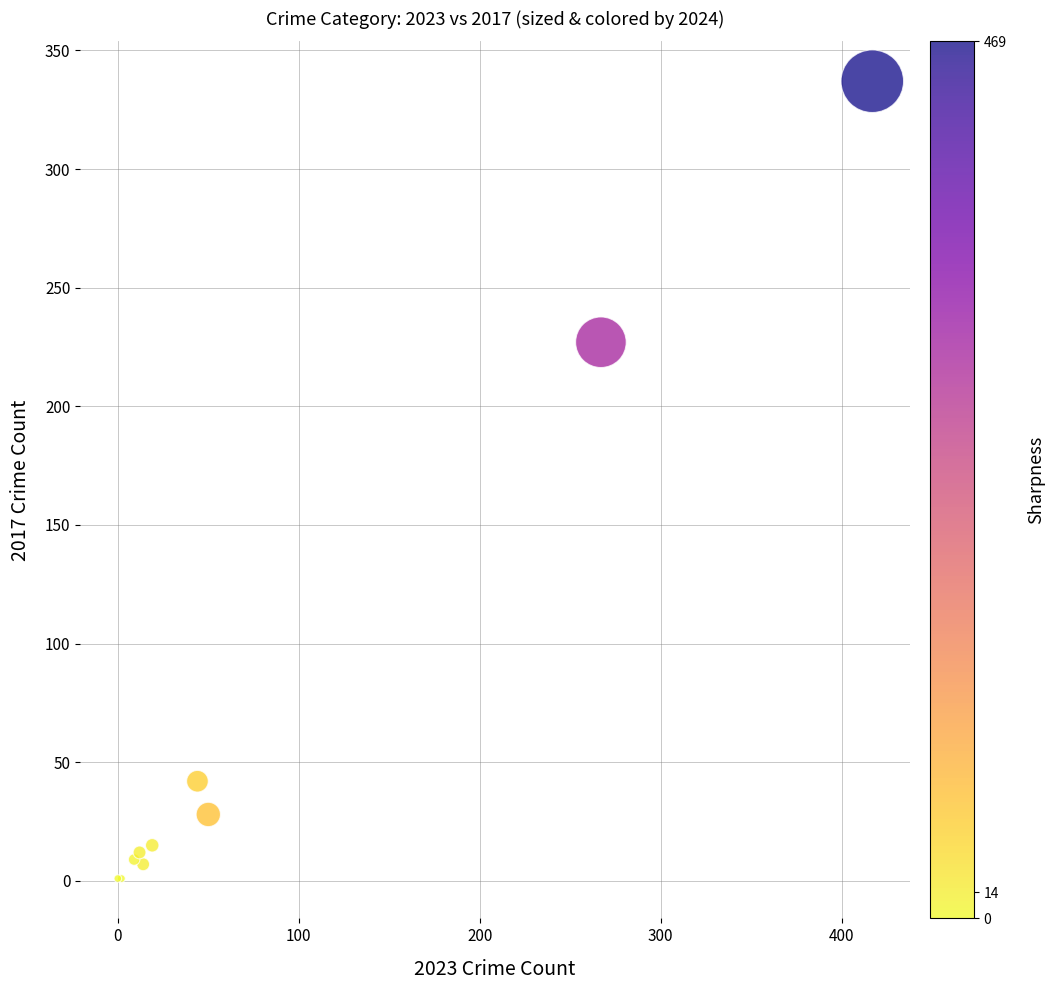

What Y value in the scatter plot is closest to 169?

227